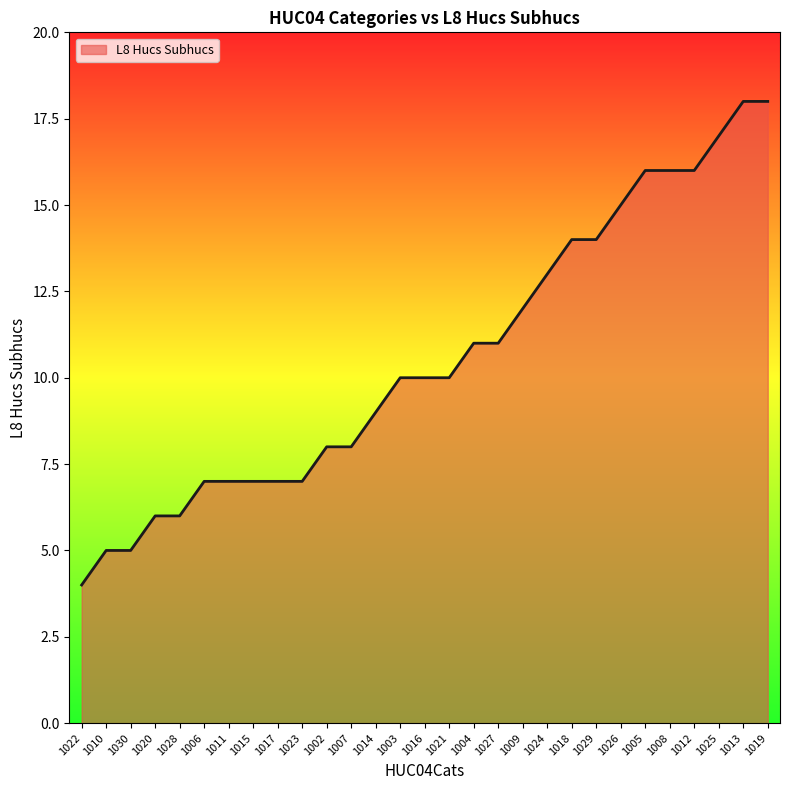

True or false: the data shows 14 at 1029.

True